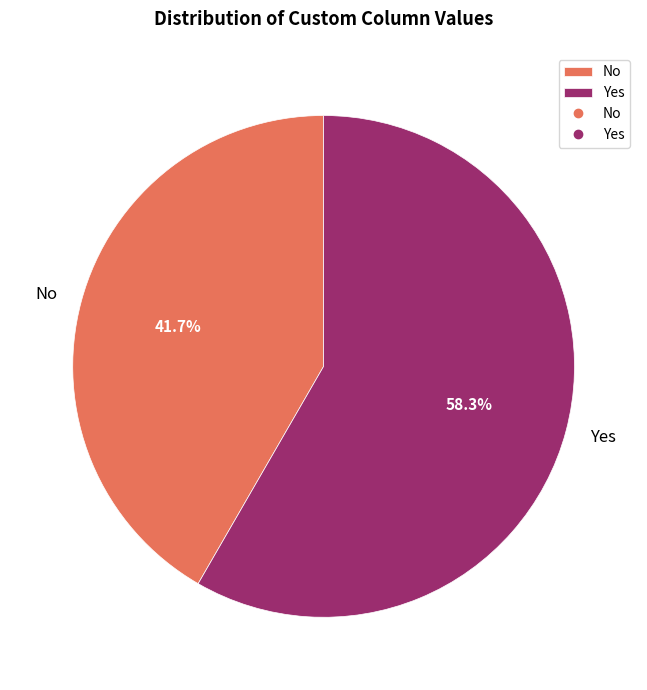

Which has a higher value, No or Yes?

Yes